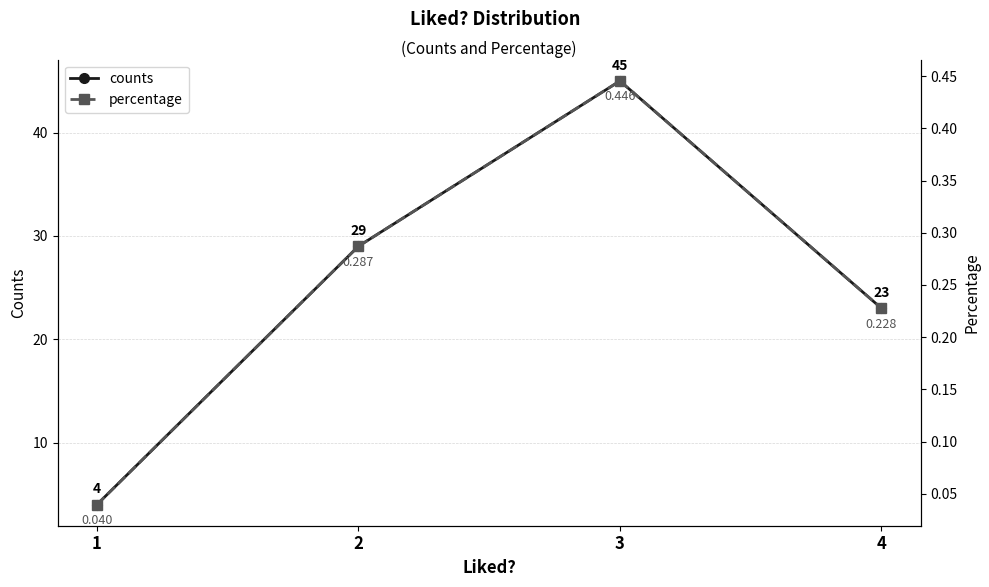

How many distinct data groups are displayed?

2